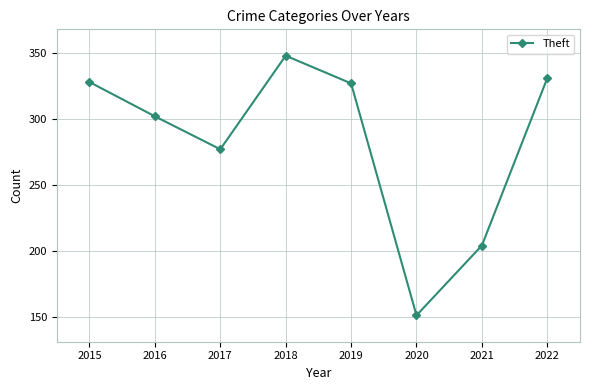

How many lines are shown in the chart?

1